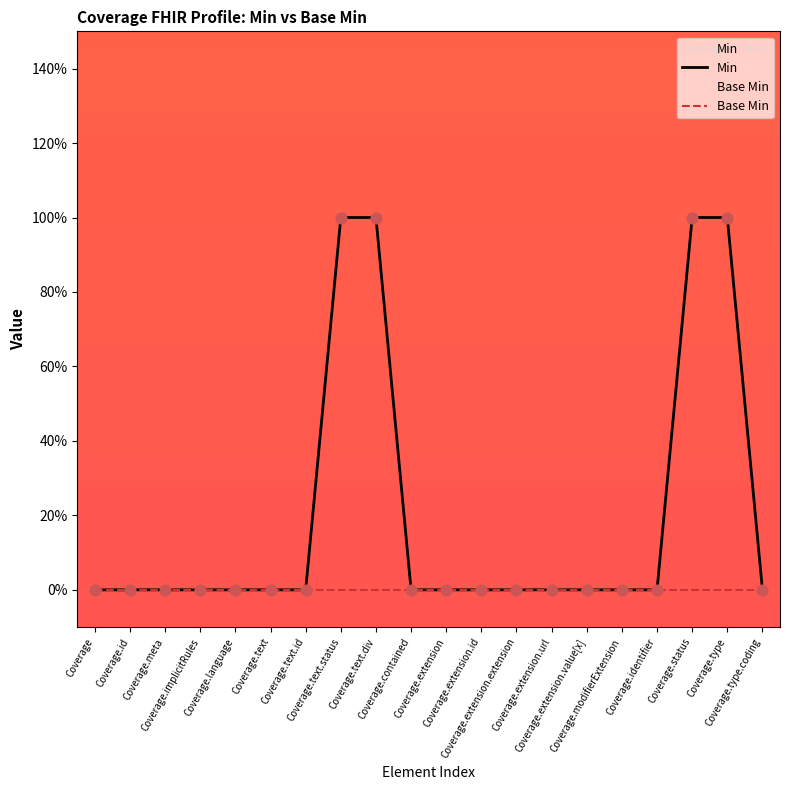

Which series has the largest total across all categories?

Min